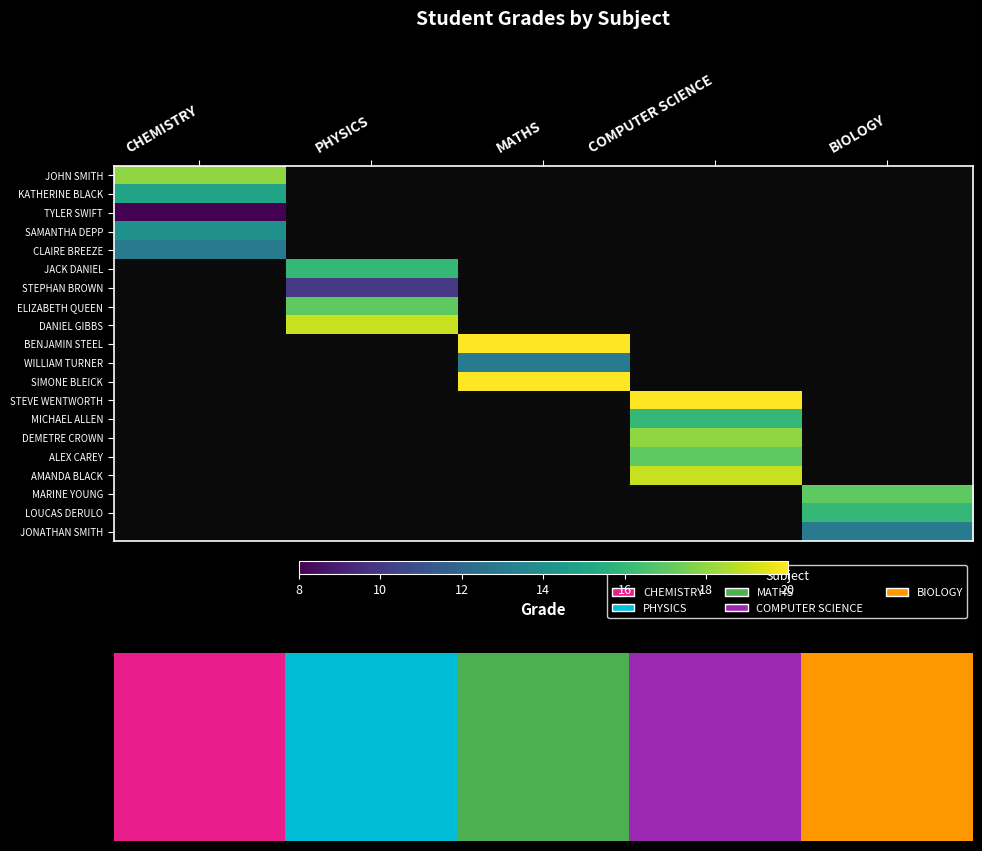

How many values in AMANDA BLACK are above zero?

1